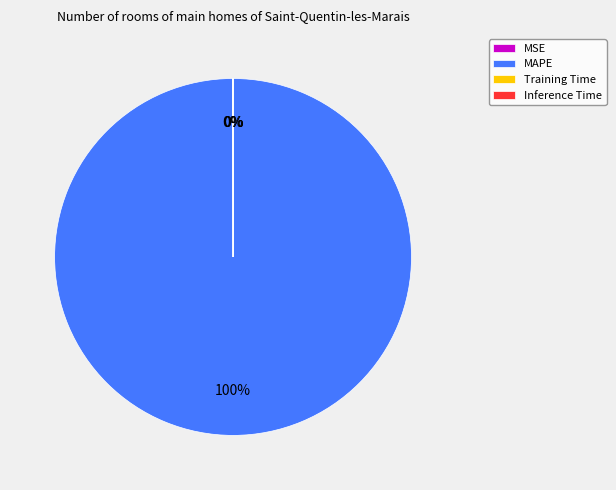

What is the majority slice?

MAPE